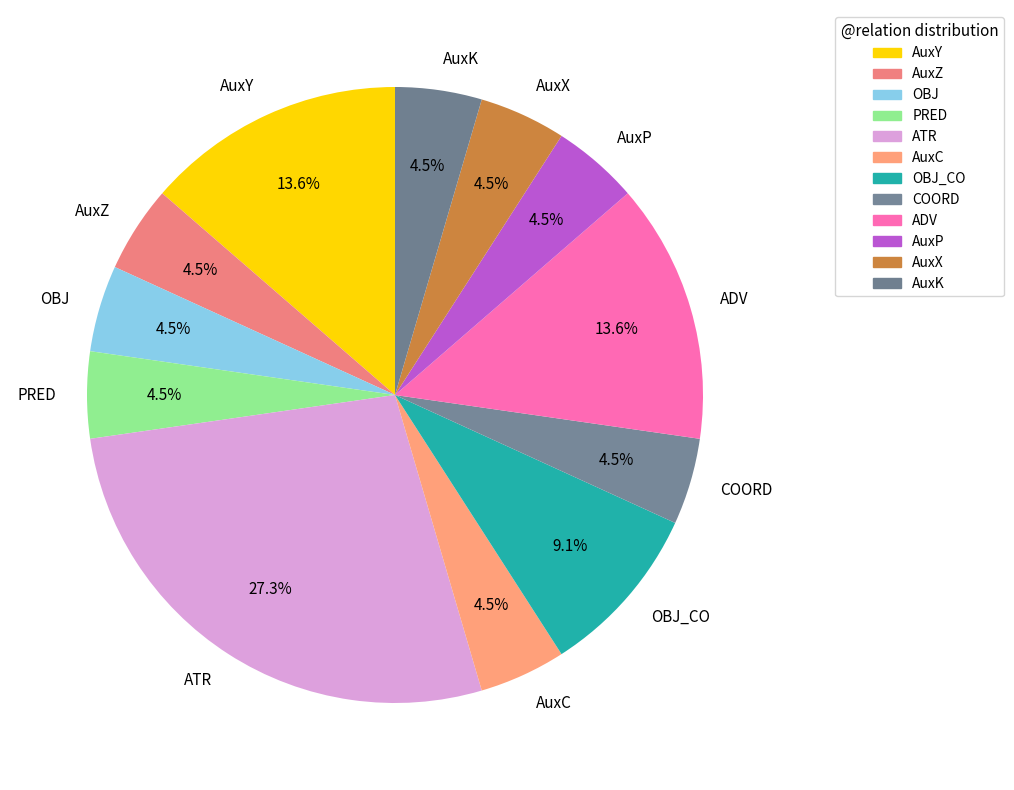

How many segments does this pie chart have?

12